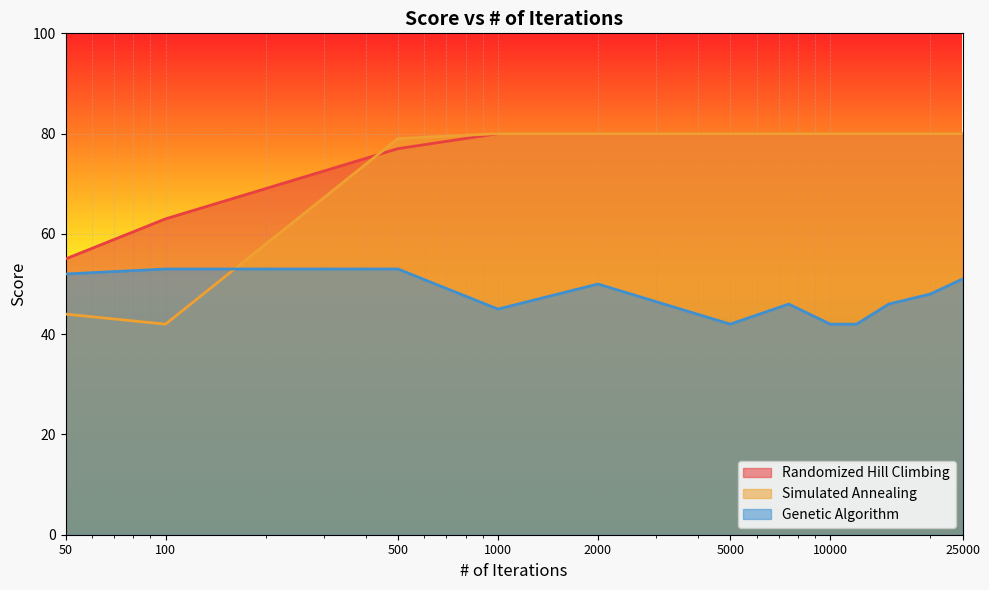

Between 5000 and 100, which is larger?

5000